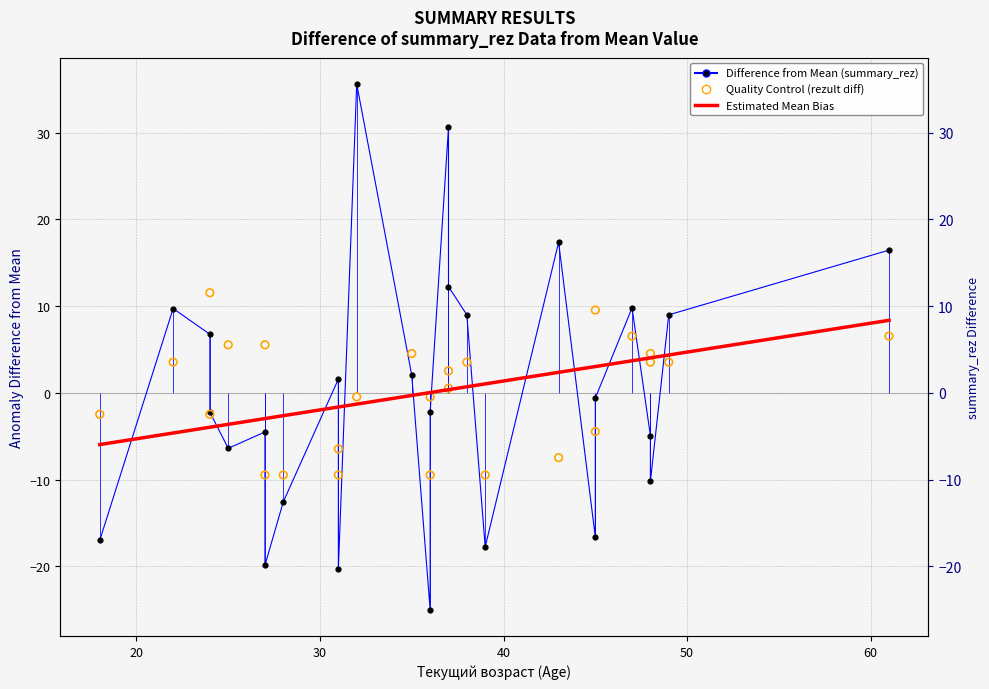

What are all the series names shown in the legend?

Difference from Mean (summary_rez), Estimated Mean Bias, Quality Control (rezult diff)